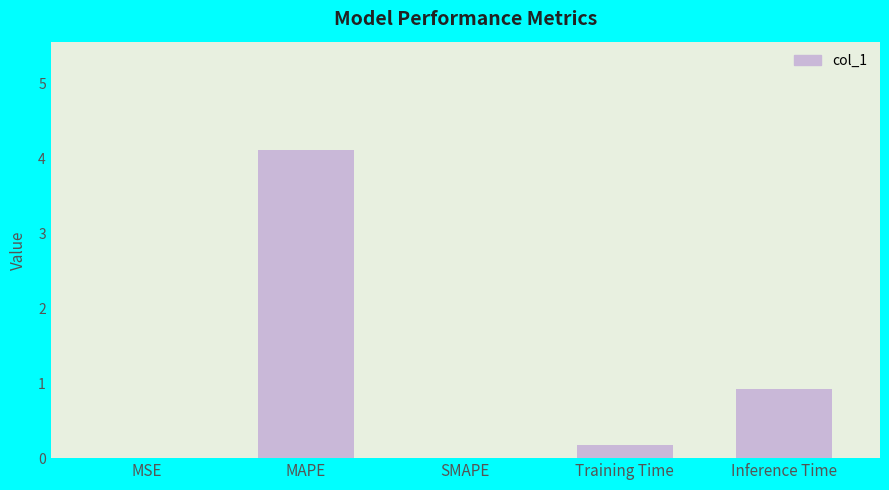

Which label corresponds to the largest value in the chart?

MAPE